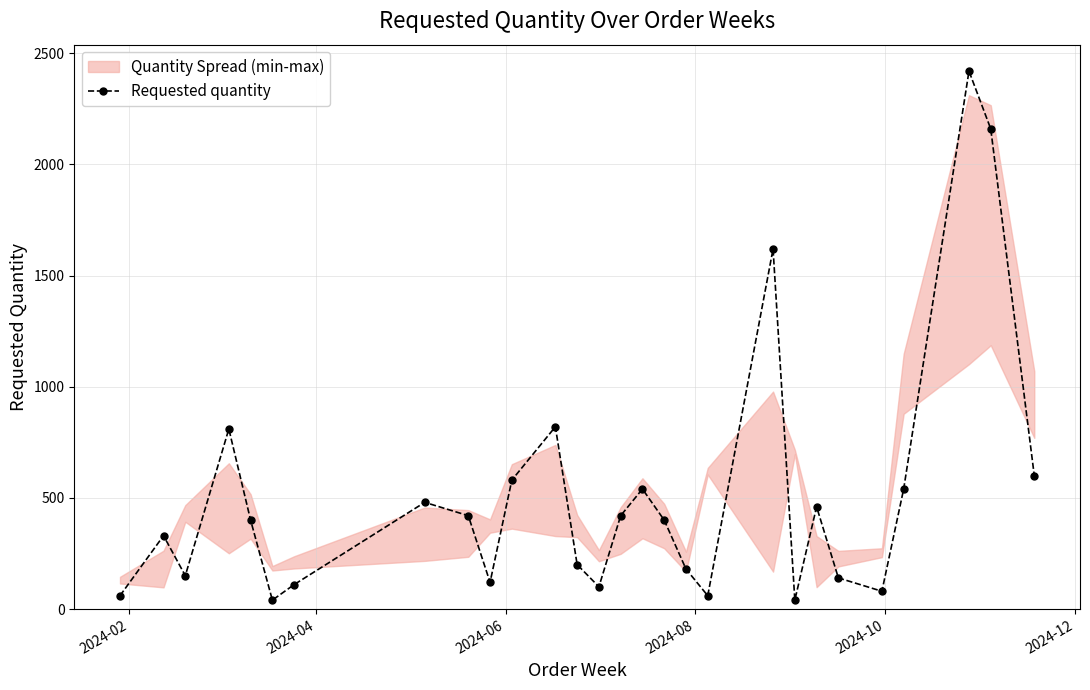

What is the sum of all values?

14280